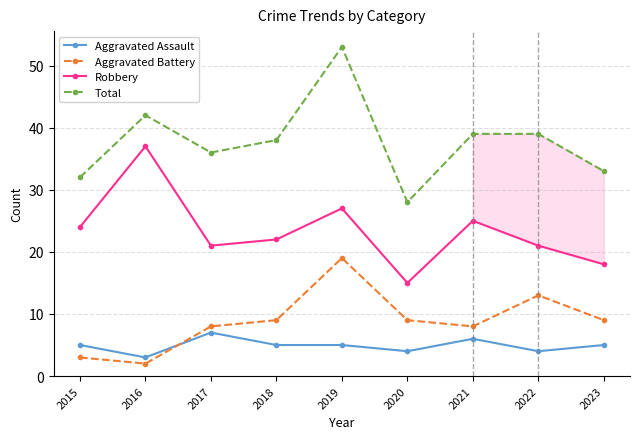

What is the minimum value for Aggravated Battery?

2